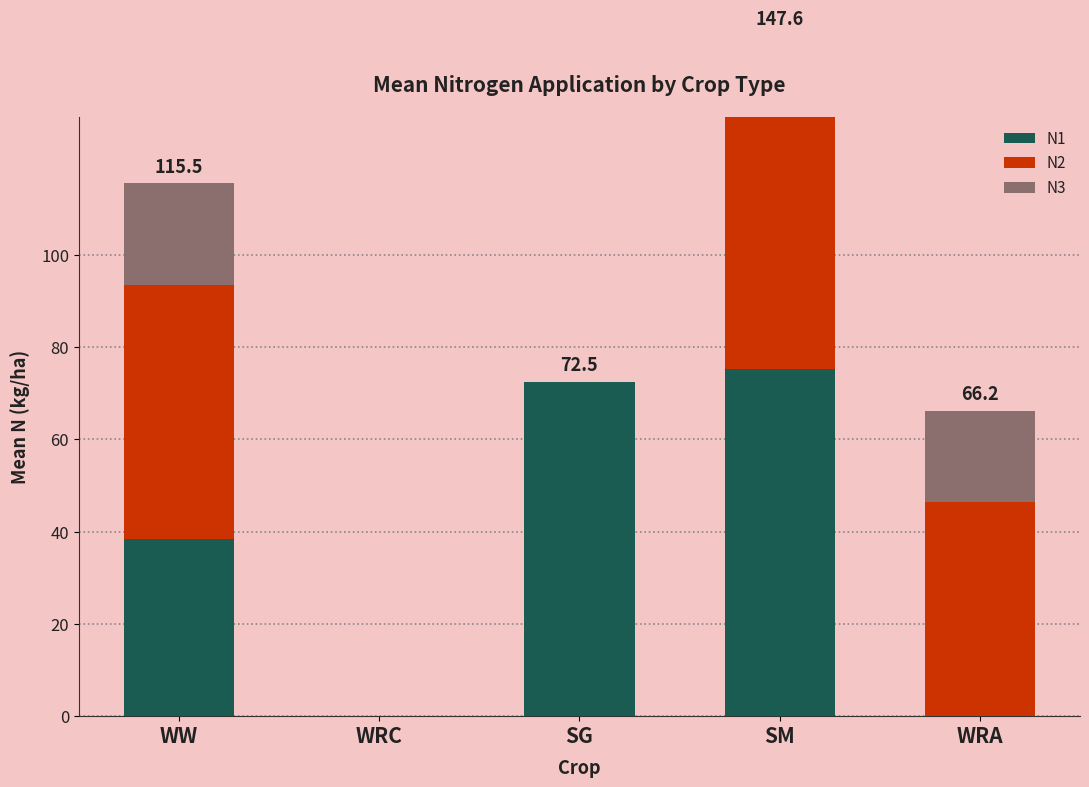

At how many categories does at least one series exceed 27?

4